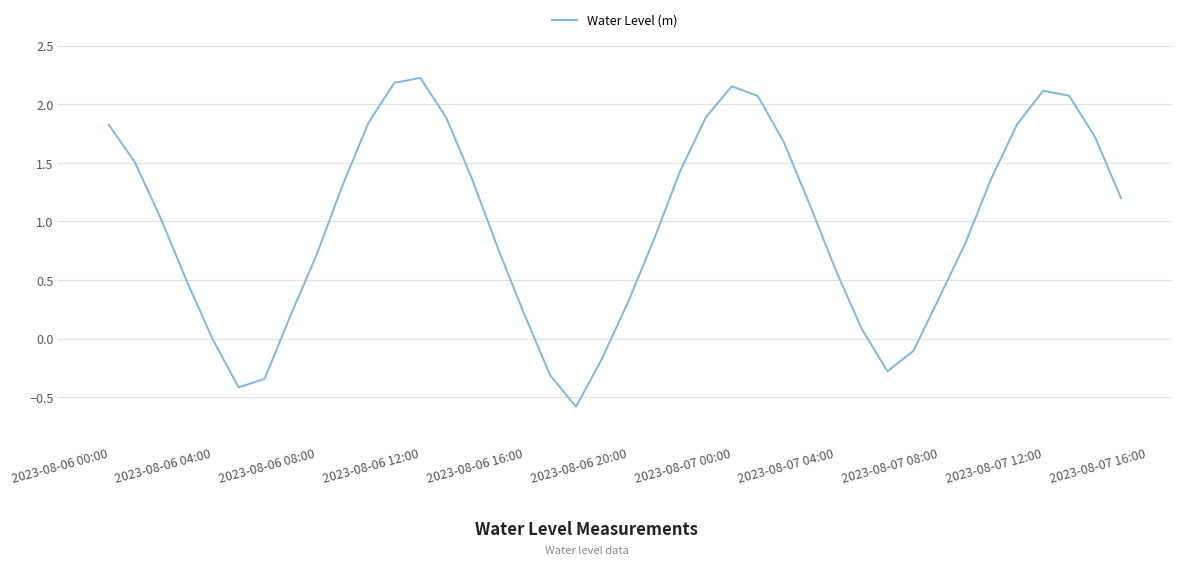

What is the difference between the maximum and minimum values?

2.8